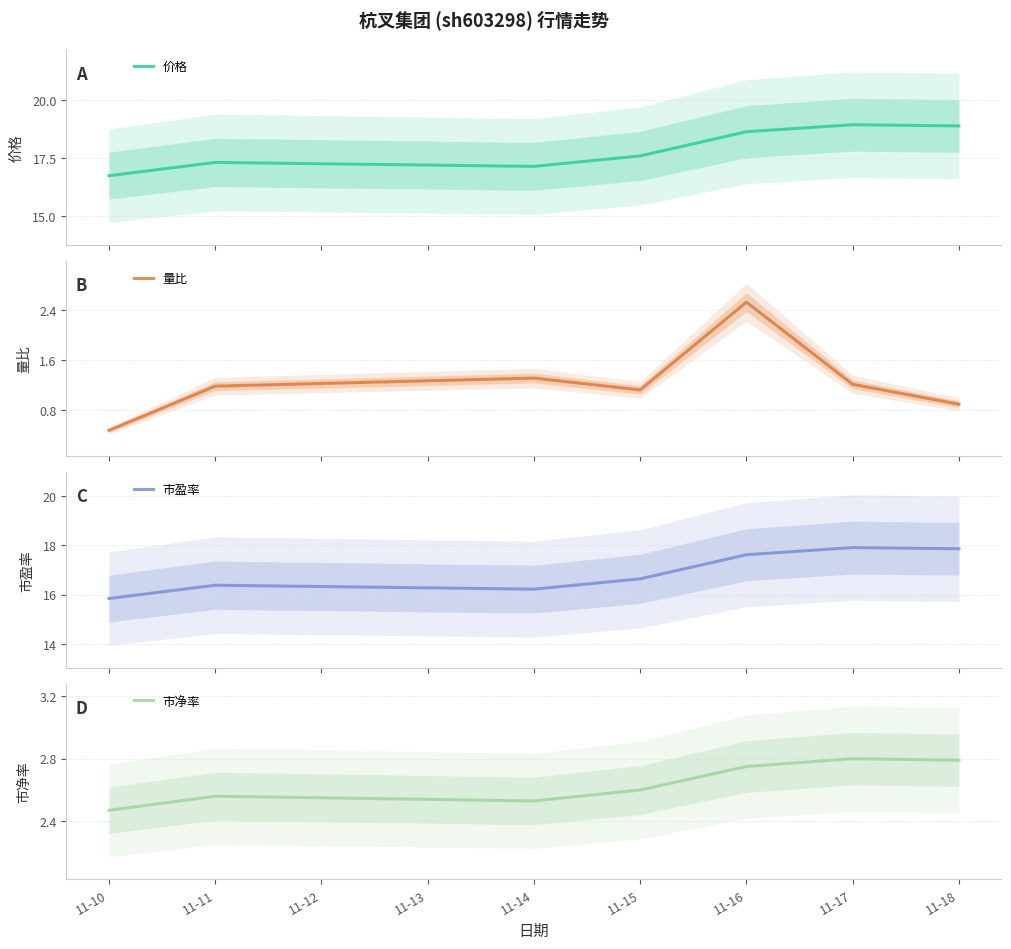

Which series has the largest range (max minus min)?

价格